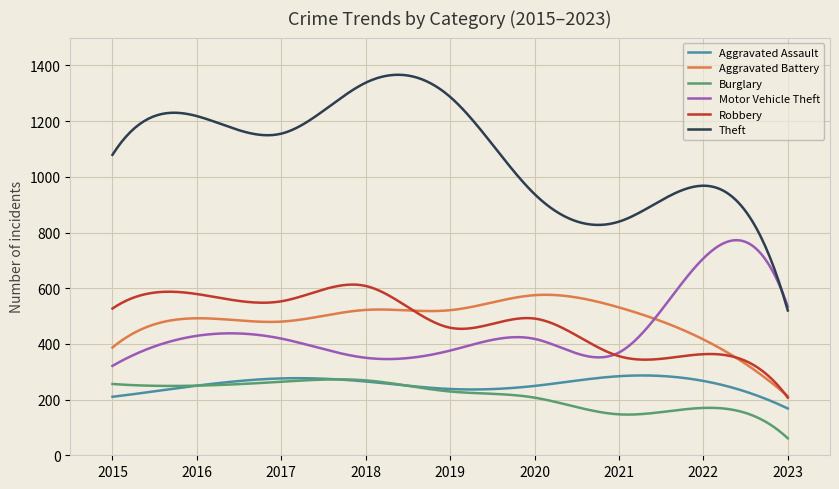

True or false: Aggravated Battery and Burglary cross at least once.

False